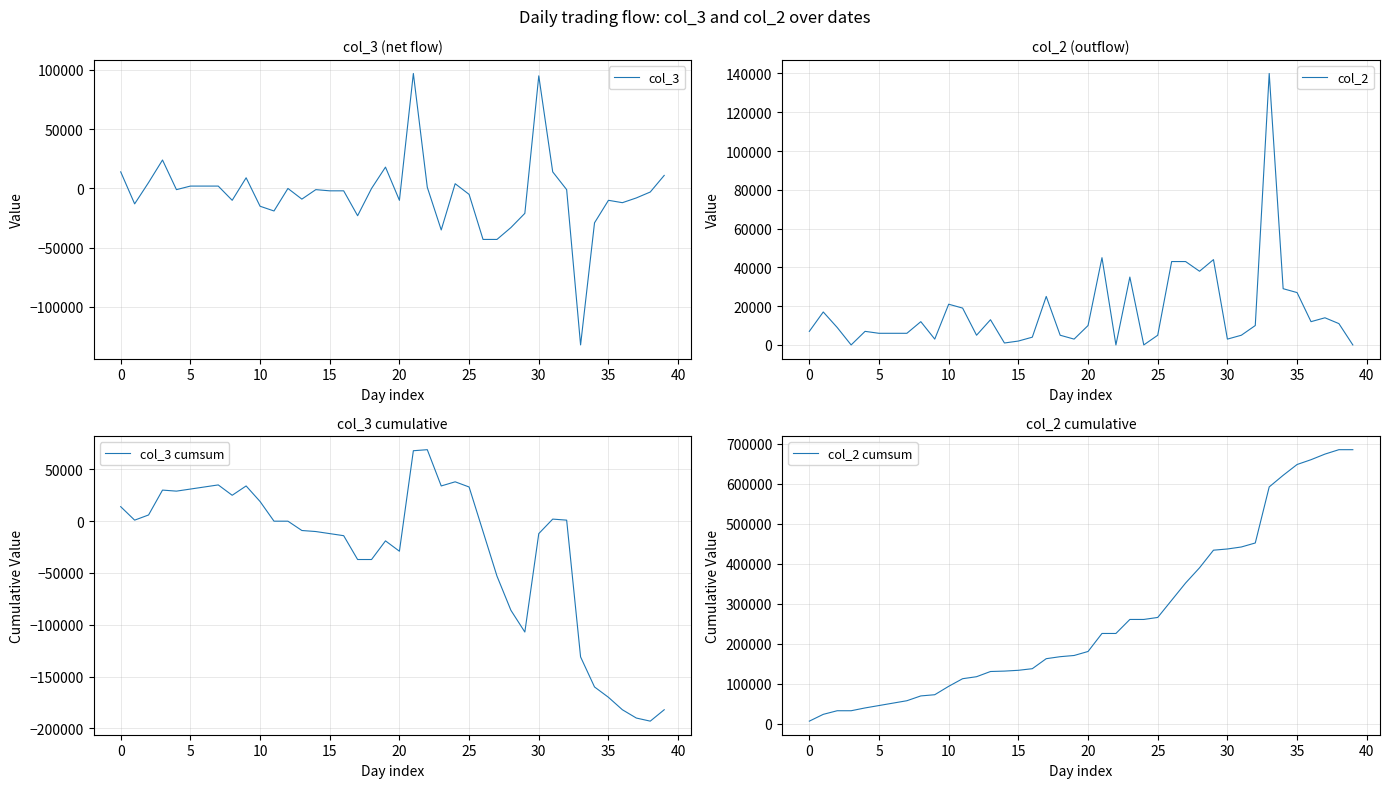

The value of col_2 at 20 is 15254. True or false?

False